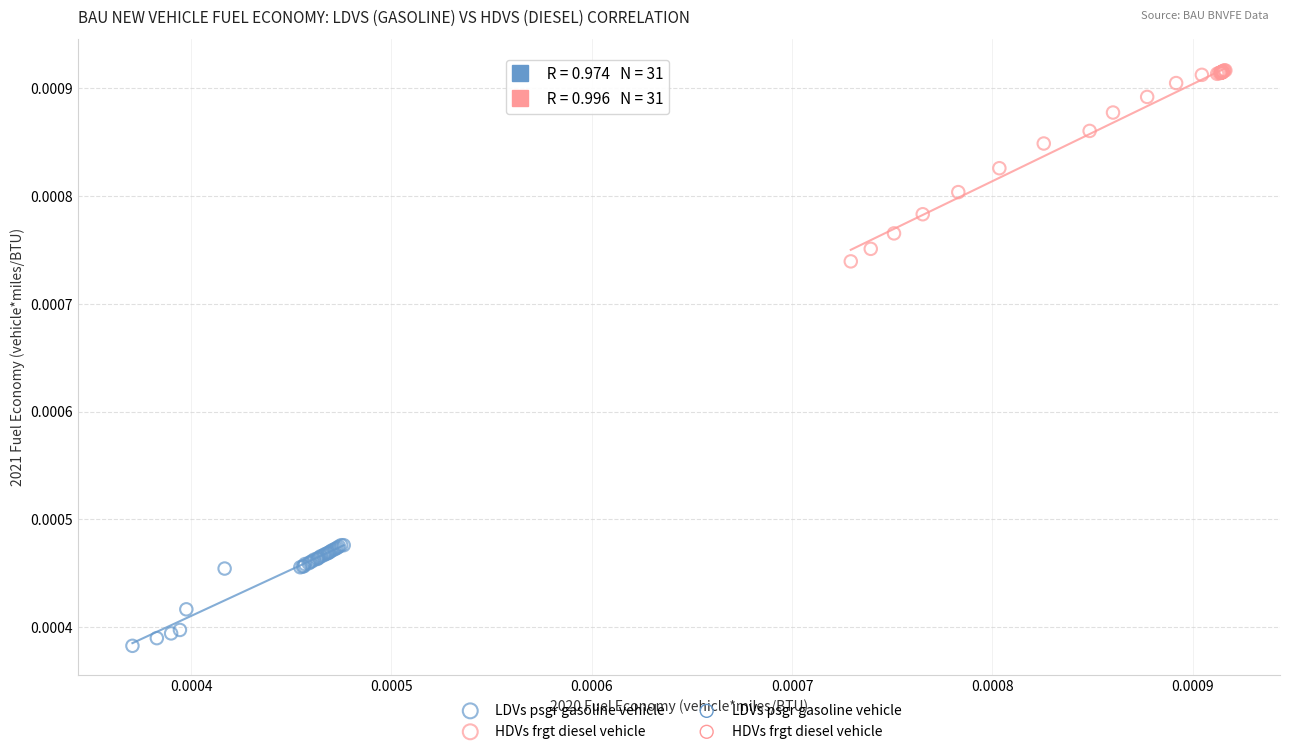

Which series has the widest spread of Y values?

HDVs frgt diesel vehicle